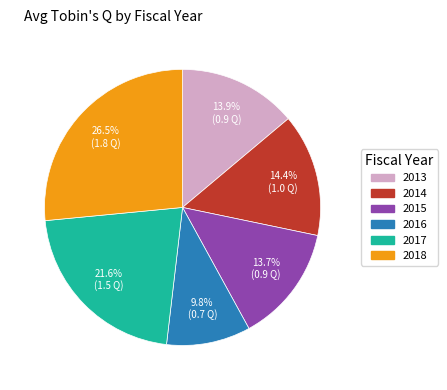

What is the smallest slice in the pie chart?

2016